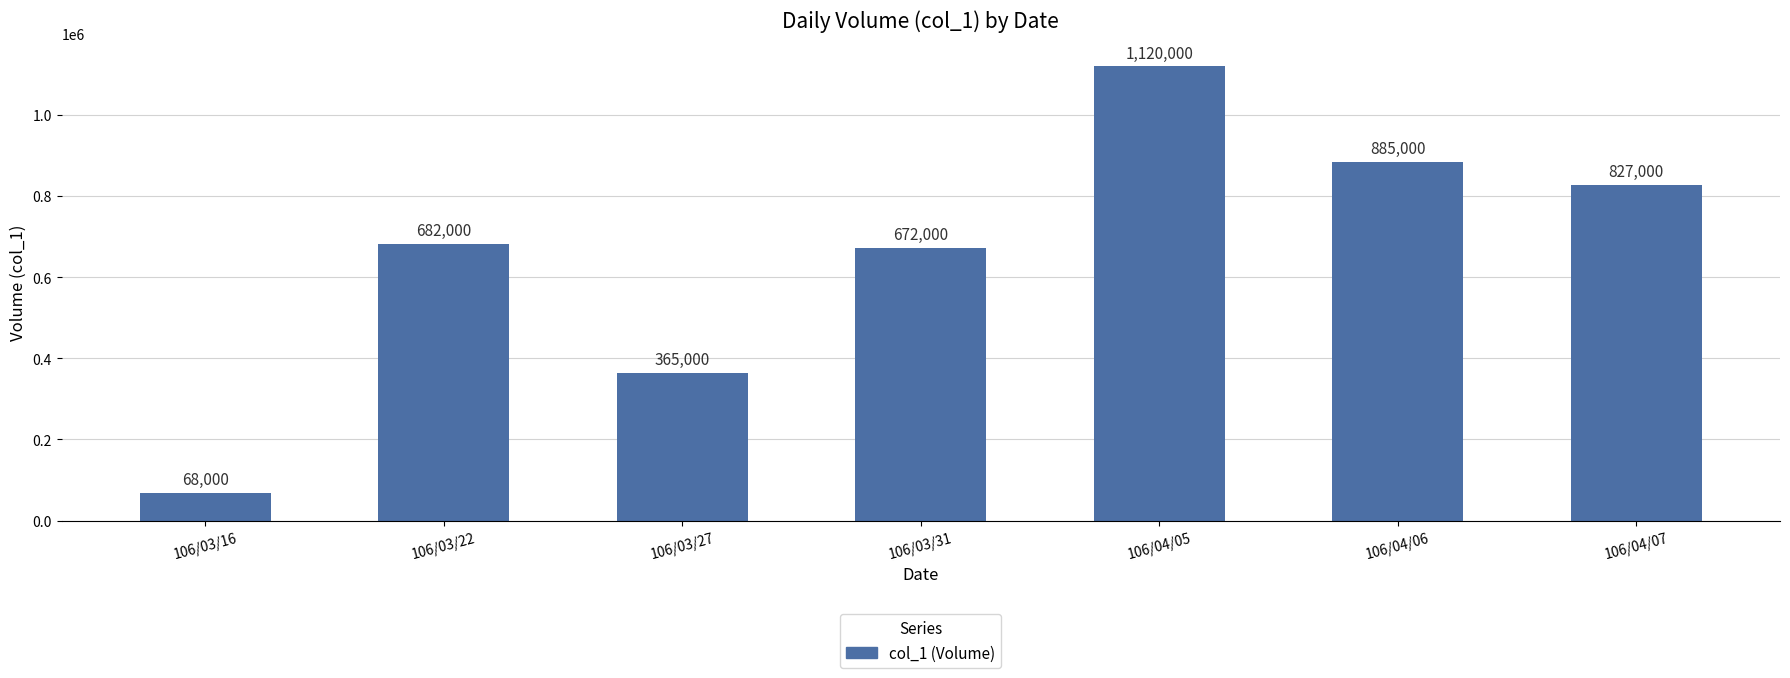

Rank the categories by value from lowest to highest.

106/03/16, 106/03/27, 106/03/31, 106/03/22, 106/04/07, 106/04/06, 106/04/05